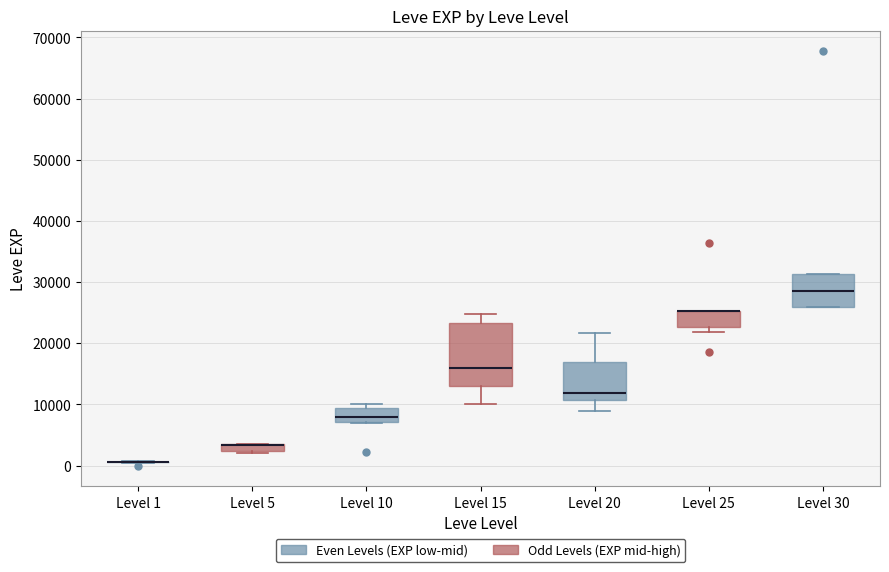

Which box is the tallest, from its lower edge to its upper edge?

Level 15